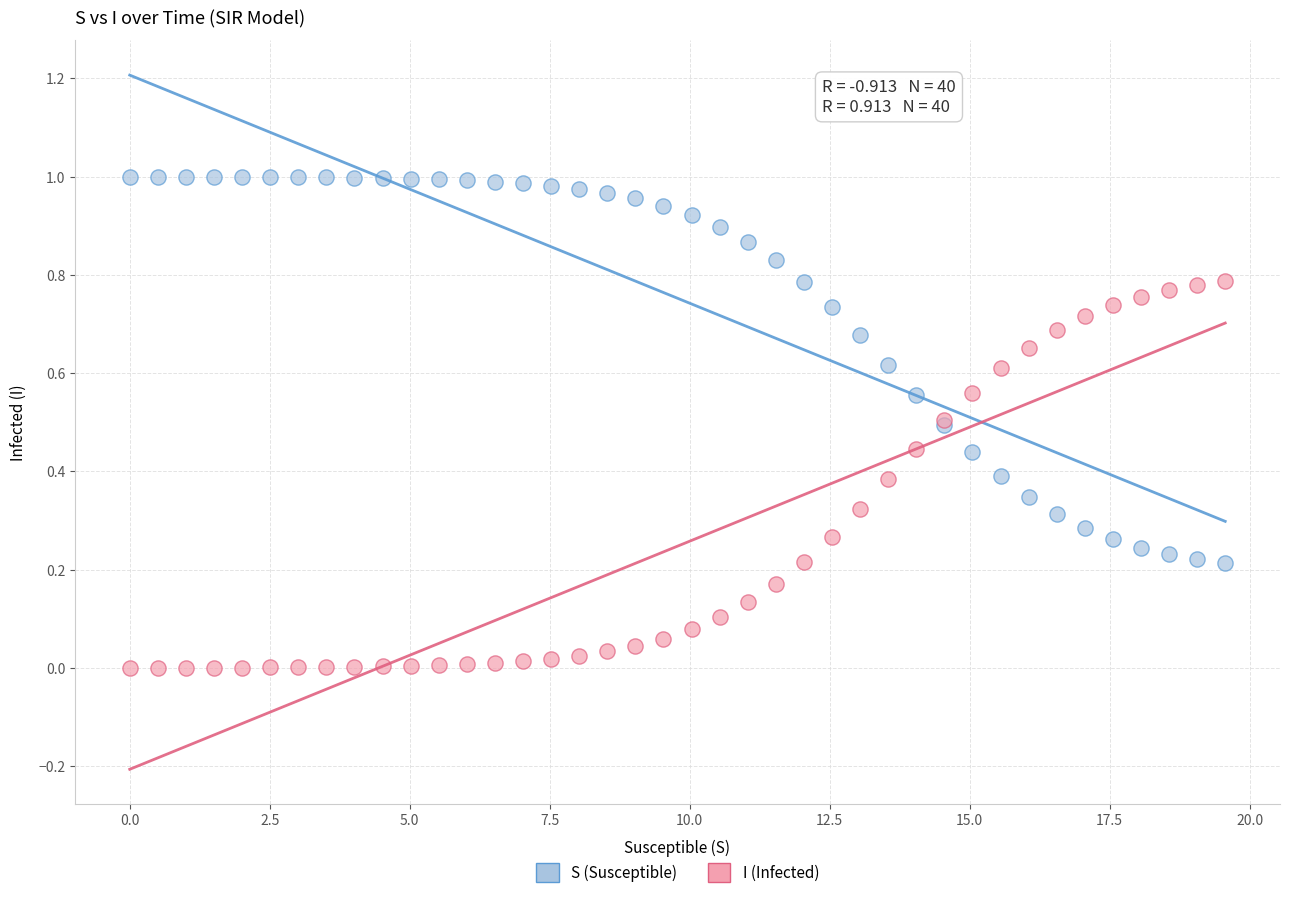

Which series reaches the minimum Y coordinate?

I (Infected)